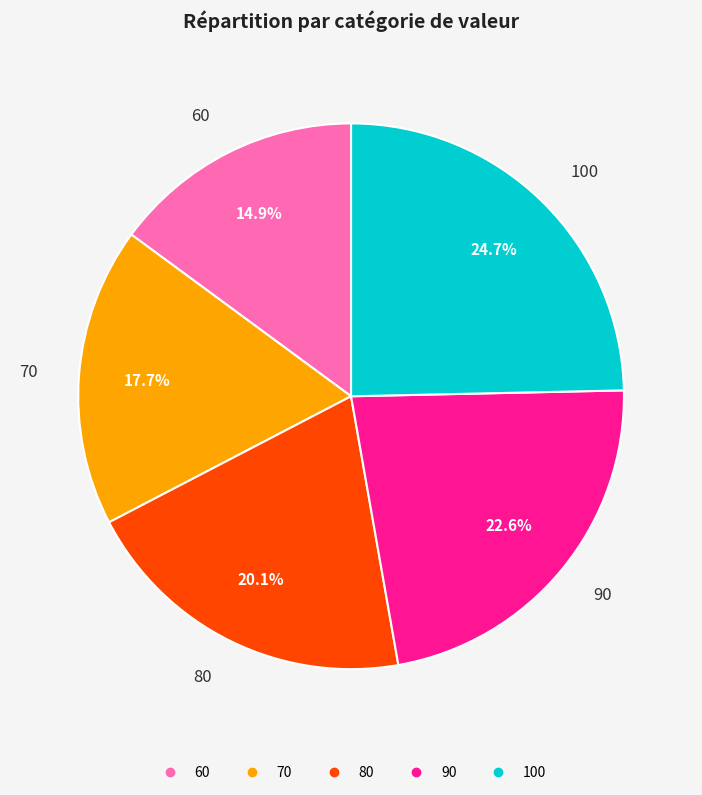

Which category has the smallest portion of the pie?

60